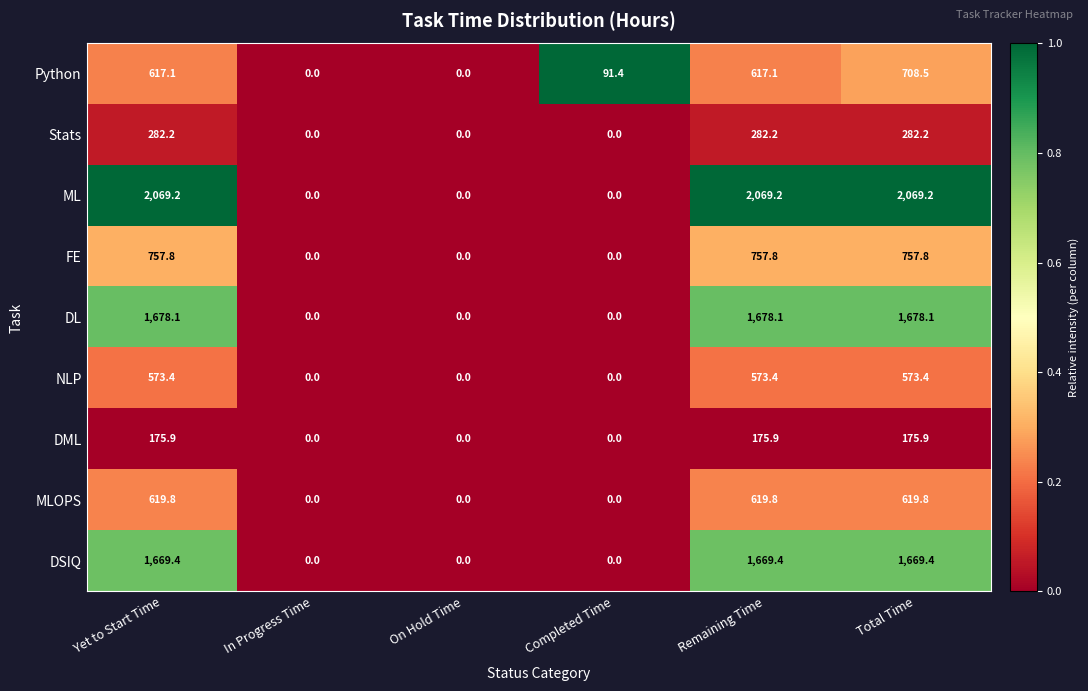

List the series in order of their peak value, highest first.

ML, DL, DSIQ, FE, Python, MLOPS, NLP, Stats, DML